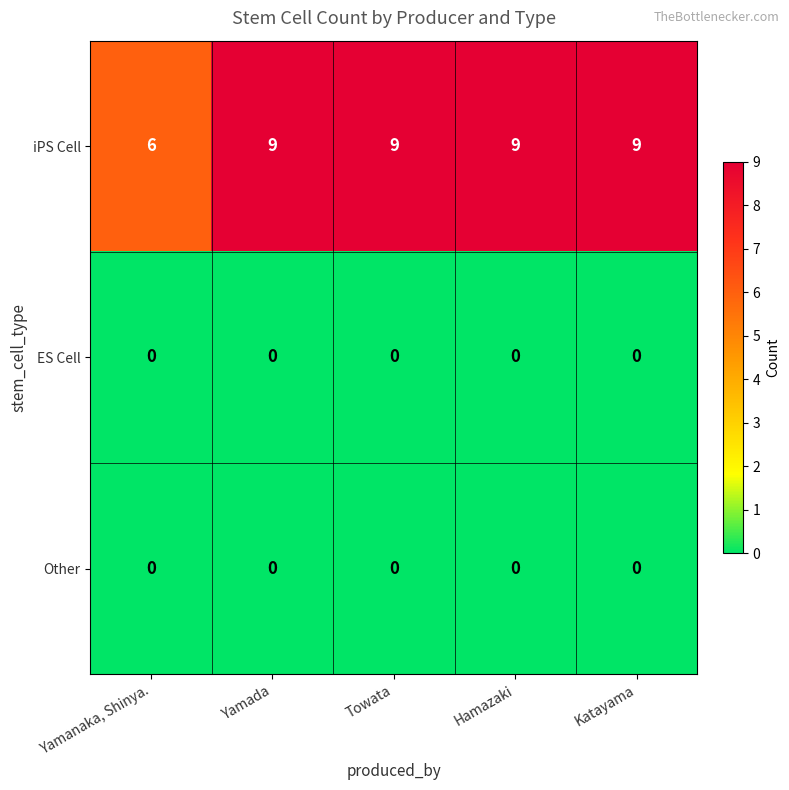

Reading left to right, transcribe all the data shown in this chart.

iPS Cell: Yamanaka, Shinya.=6	Yamada=9	Towata=9	Hamazaki=9	Katayama=9
ES Cell: Yamanaka, Shinya.=0	Yamada=0	Towata=0	Hamazaki=0	Katayama=0
Other: Yamanaka, Shinya.=0	Yamada=0	Towata=0	Hamazaki=0	Katayama=0